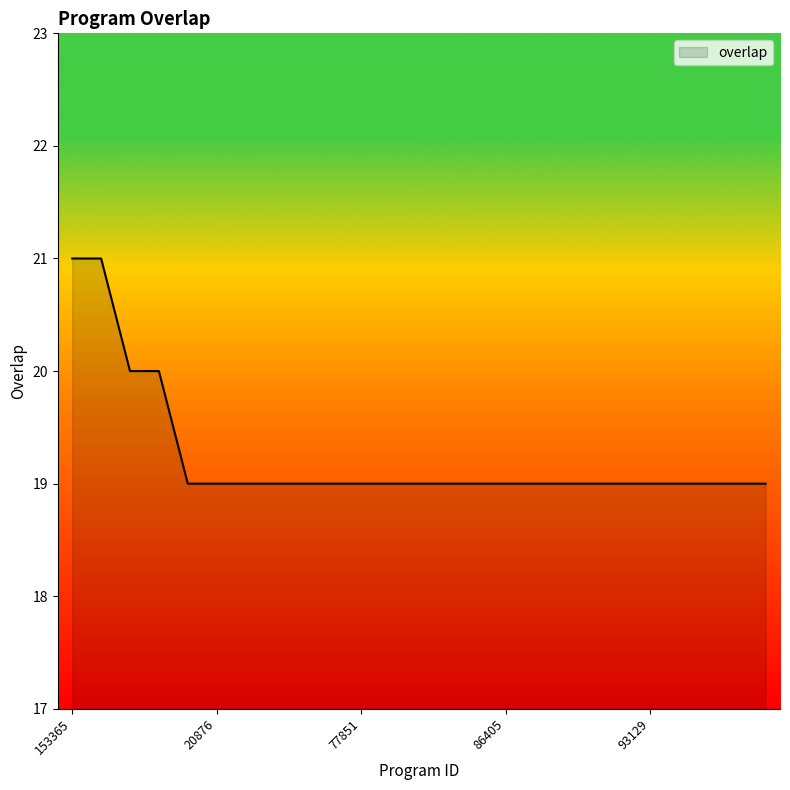

What is the minimum value shown in the chart?

19